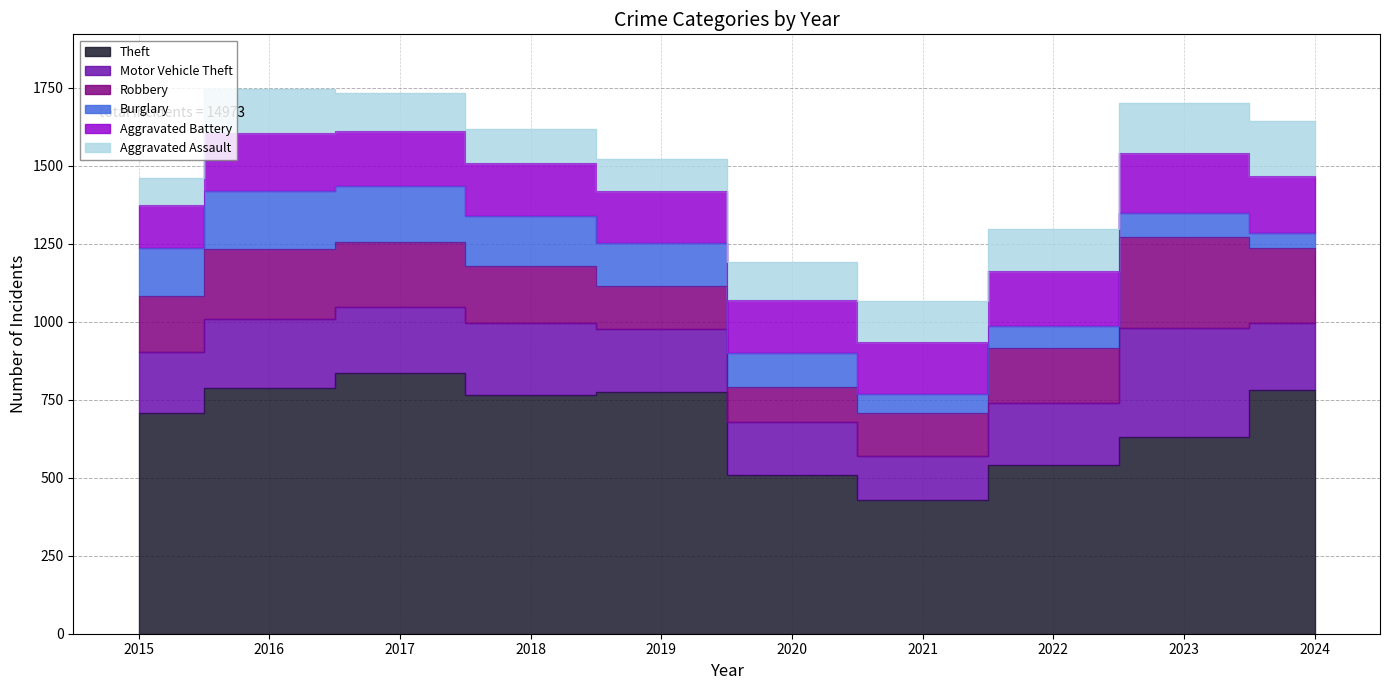

What is the sum of all Theft values?

6761